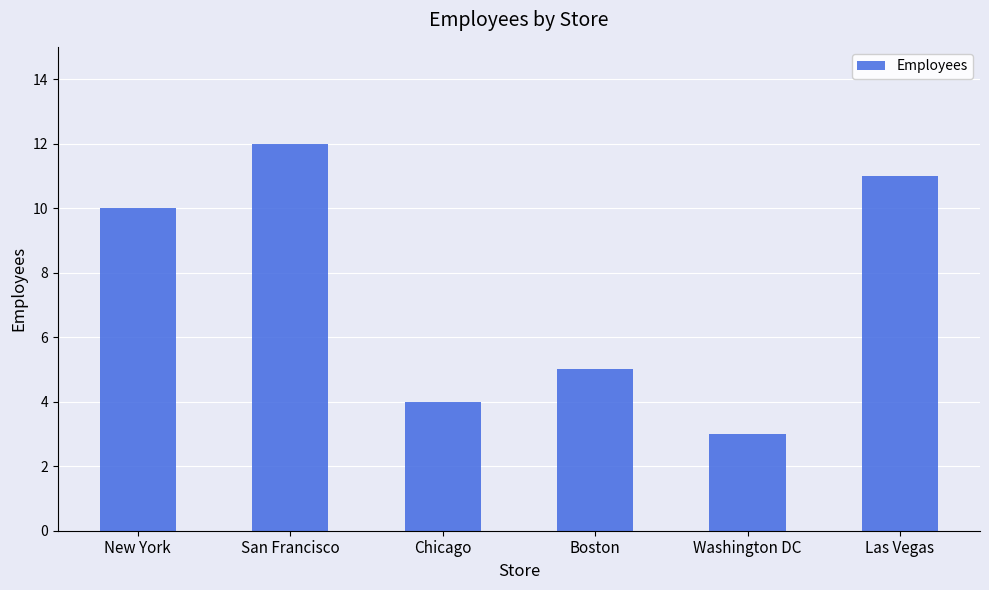

What is the difference between the maximum and minimum values?

9